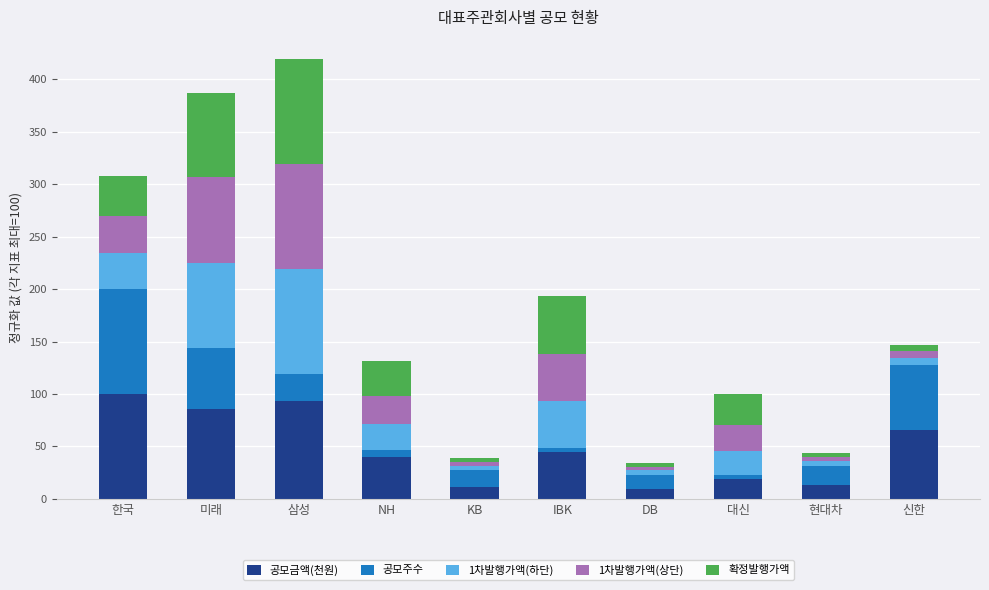

What is the minimum value for 공모금액(천원)?

9.3